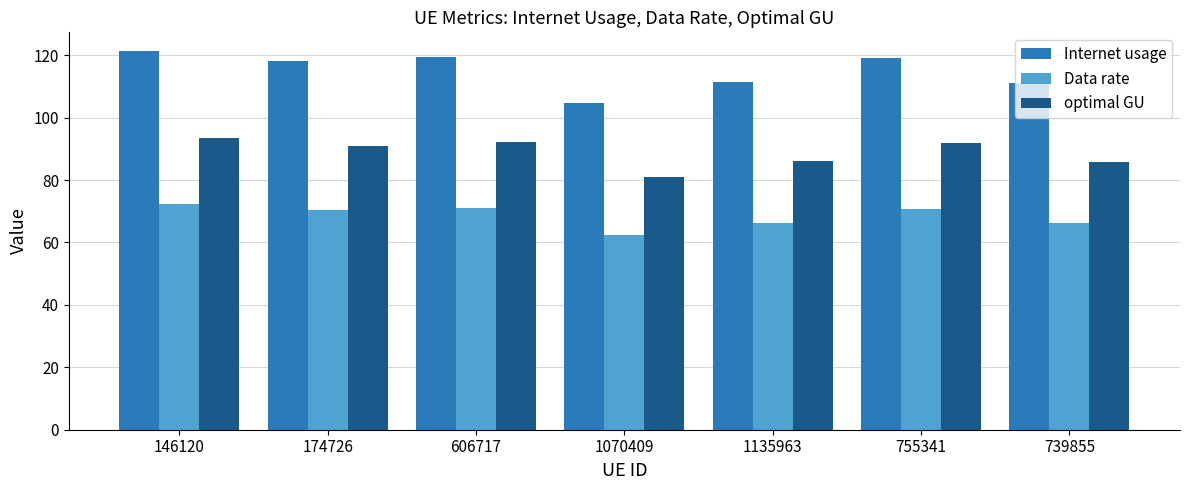

How many data points does each series have?

7